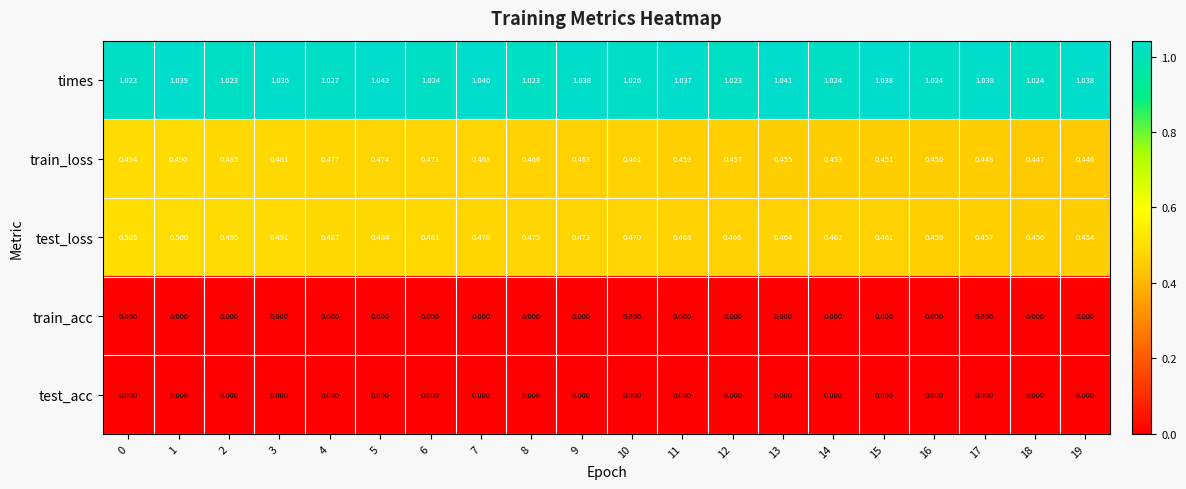

Which series has the widest spread of values?

test_loss